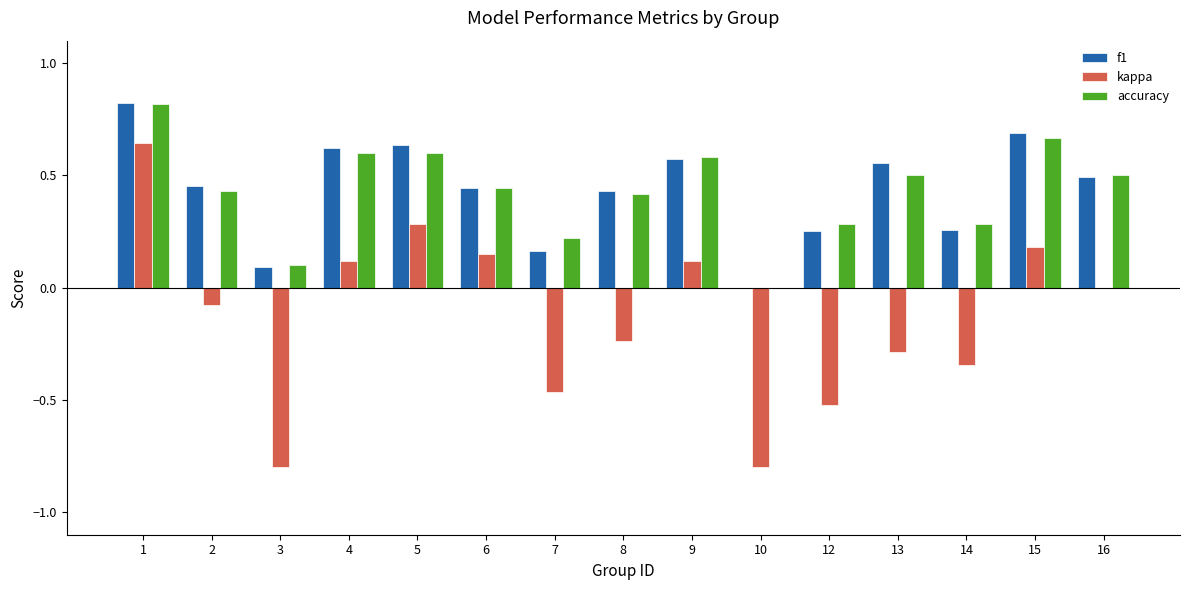

Are the bars grouped side by side (vs. stacked)?

Yes